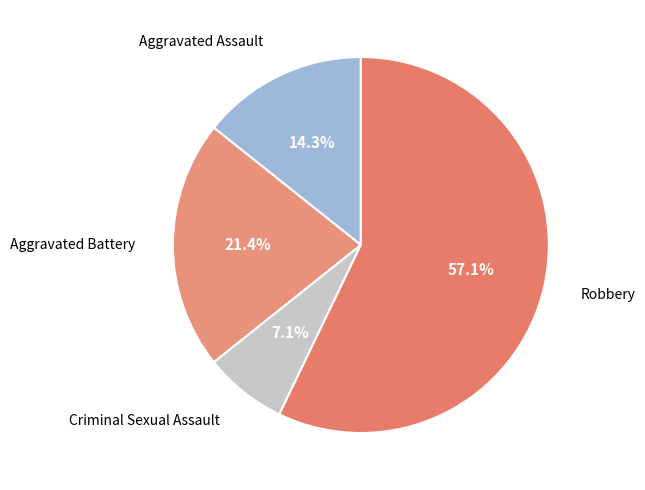

How many segments does this pie chart have?

4